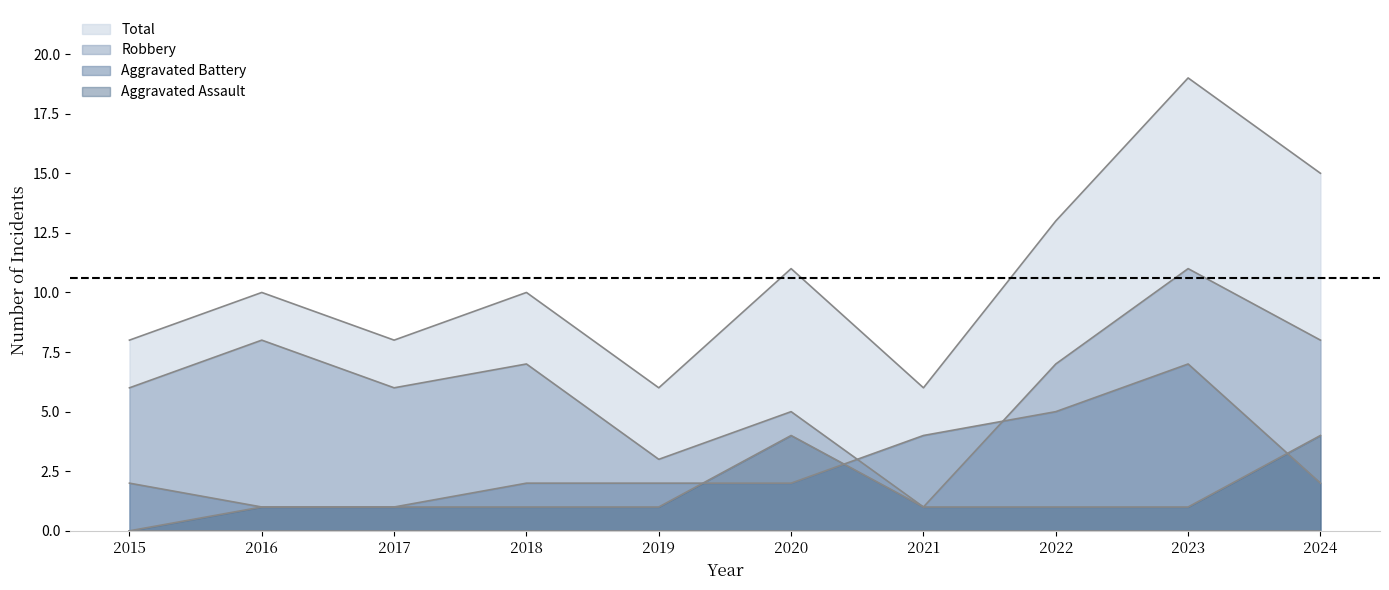

True or false: Total has more than 0 points higher than both neighbors.

True